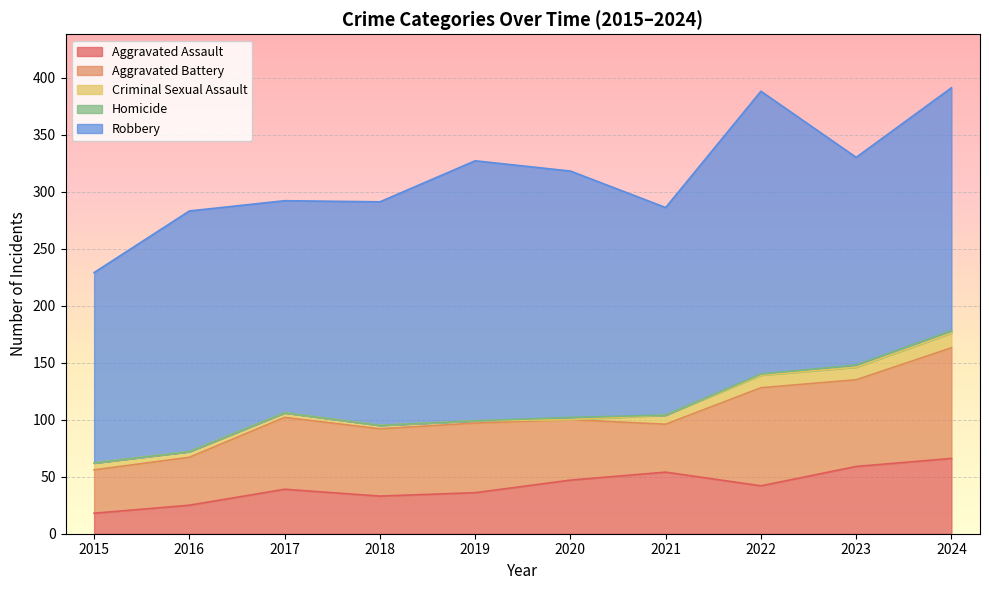

At which category is the sum across all series the highest?

2024